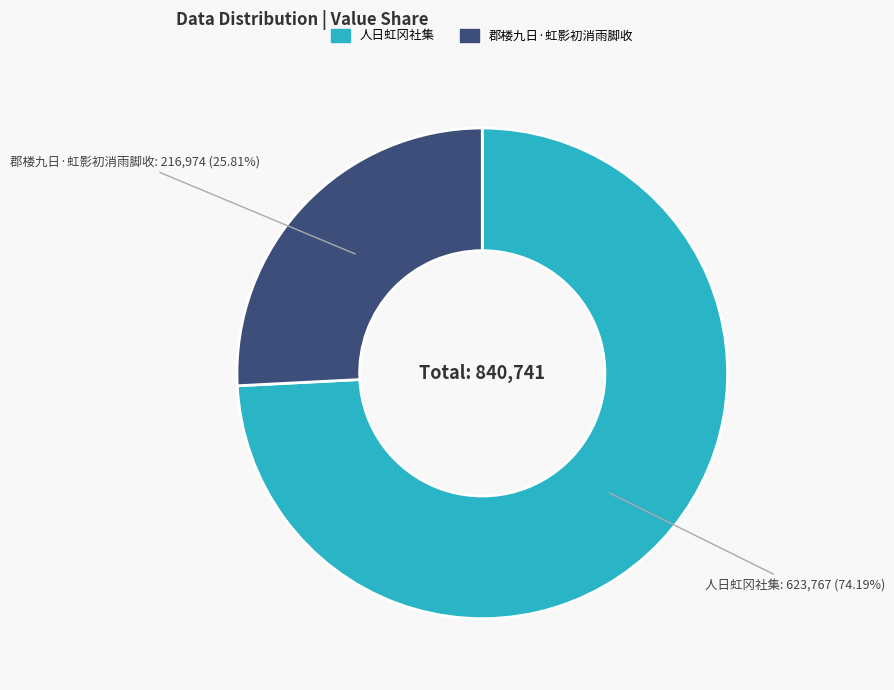

Approximately how many times larger is the value at 郡楼九日·虹影初消雨脚收 compared to 人日虹冈社集?

0.3